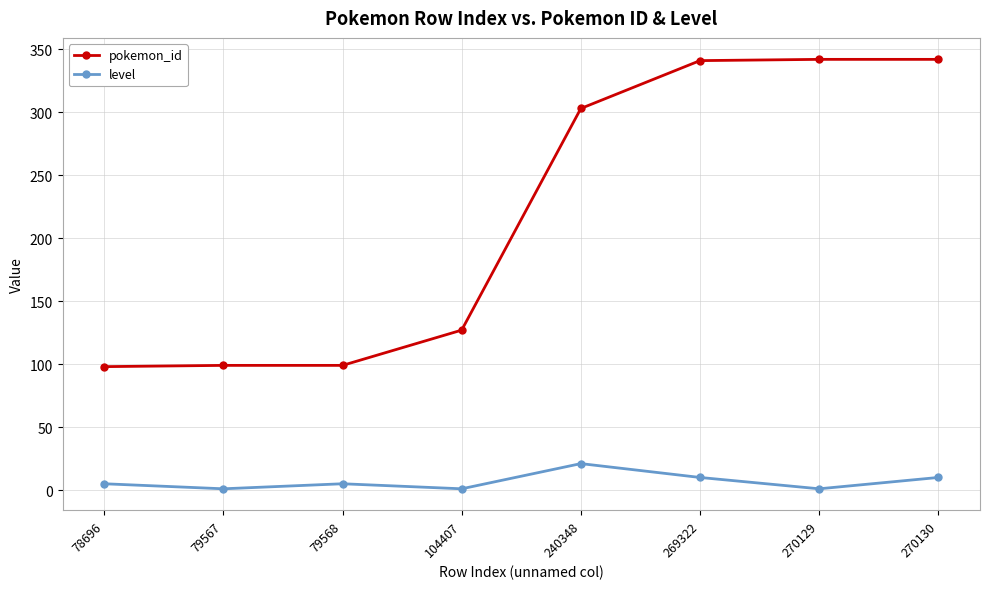

Rank the series by their average value, from highest to lowest.

pokemon_id, level